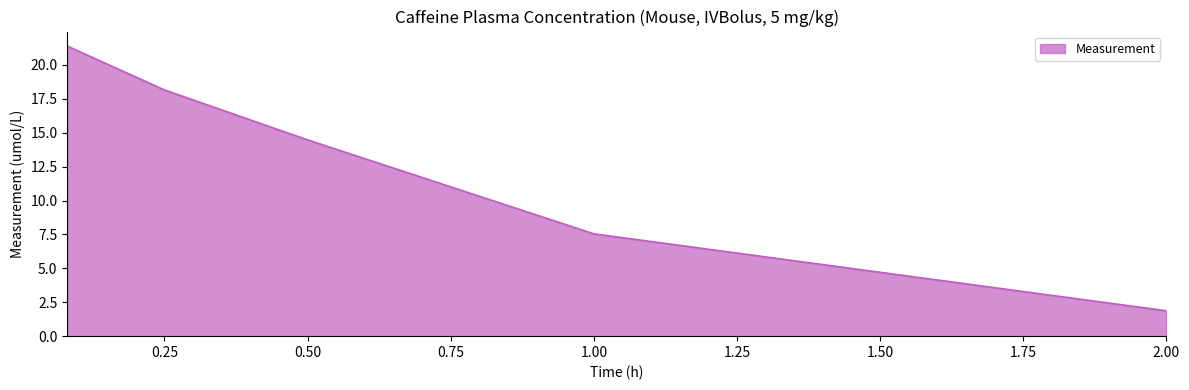

What is the difference between the second highest and second lowest values?

10.6